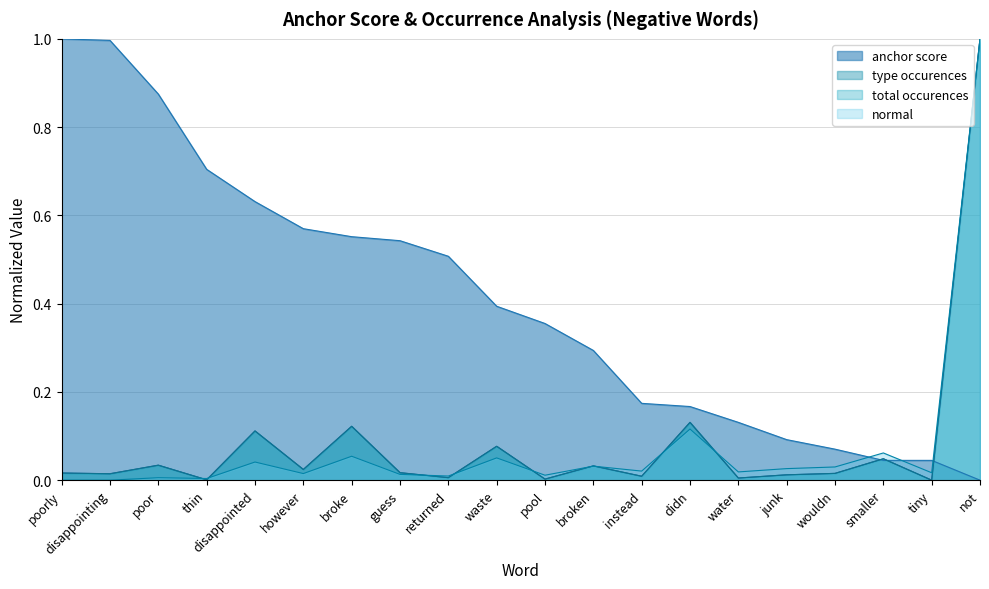

What is the total value across all series at instead?

0.2